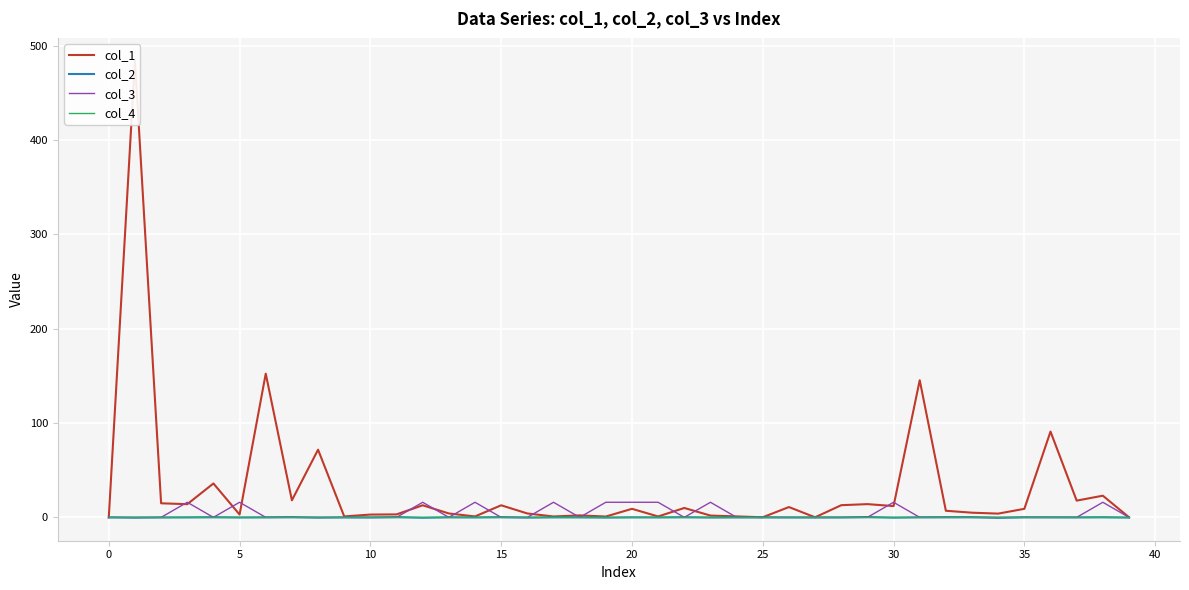

True or false: col_1 and col_4 intersect in this chart.

False